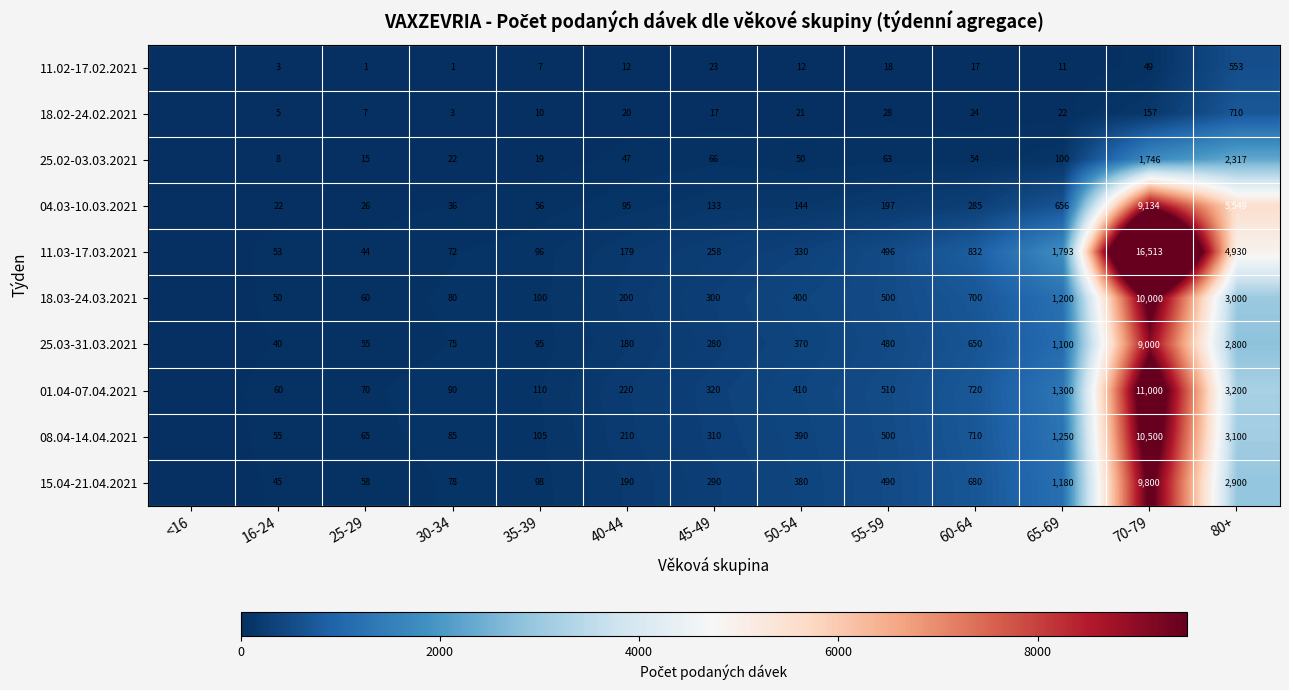

The 15.04-21.04.2021 series shows 1180 at 65-69. True or false?

True